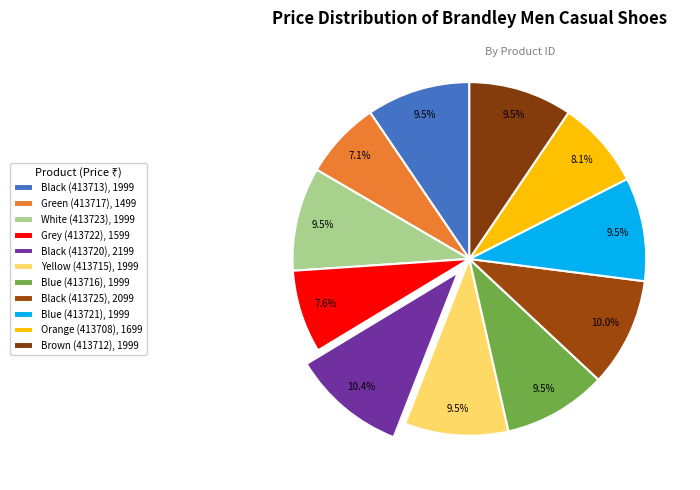

Between Orange (413708) and Black (413713), which is larger?

Black (413713)